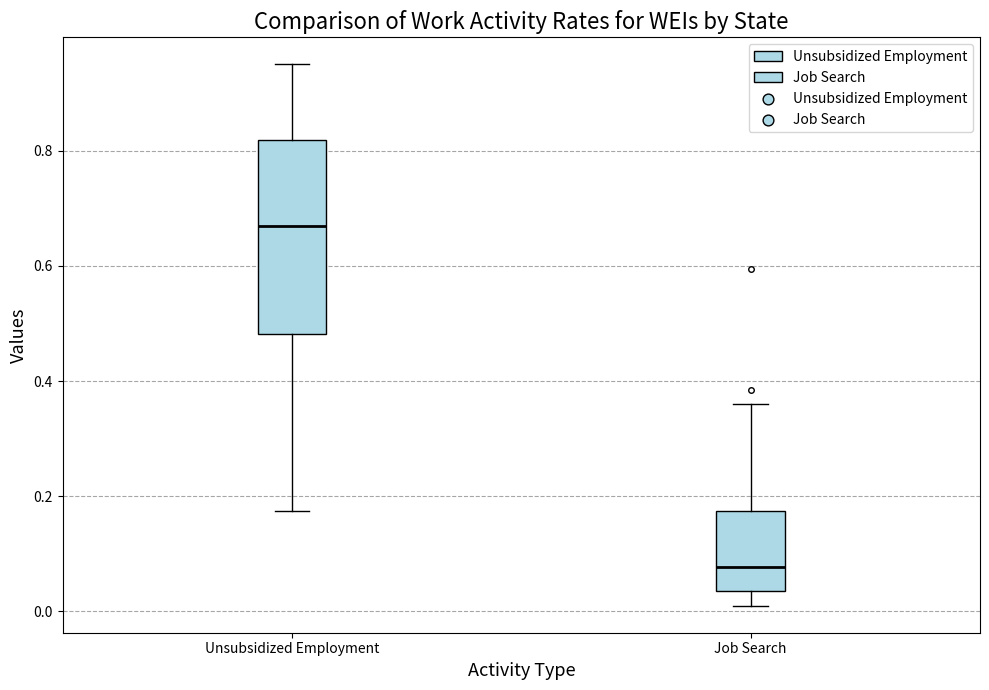

Where is the lower edge of the box for Job Search on the y-axis? The values are not printed on the chart, so give them approximately, as read against the axis.

0.04